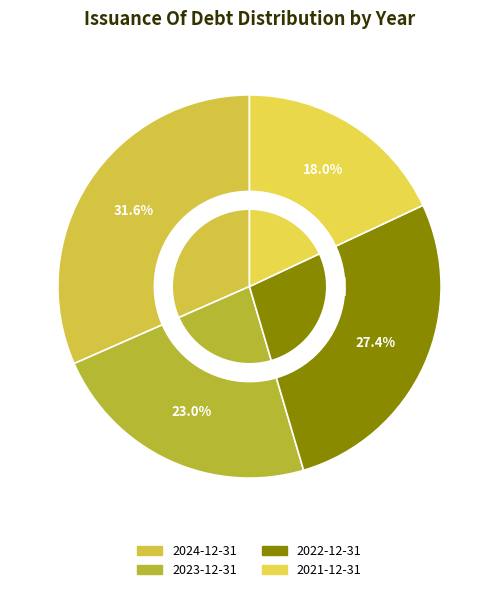

What percentage is the 2021-12-31 slice, to the nearest percent?

18%